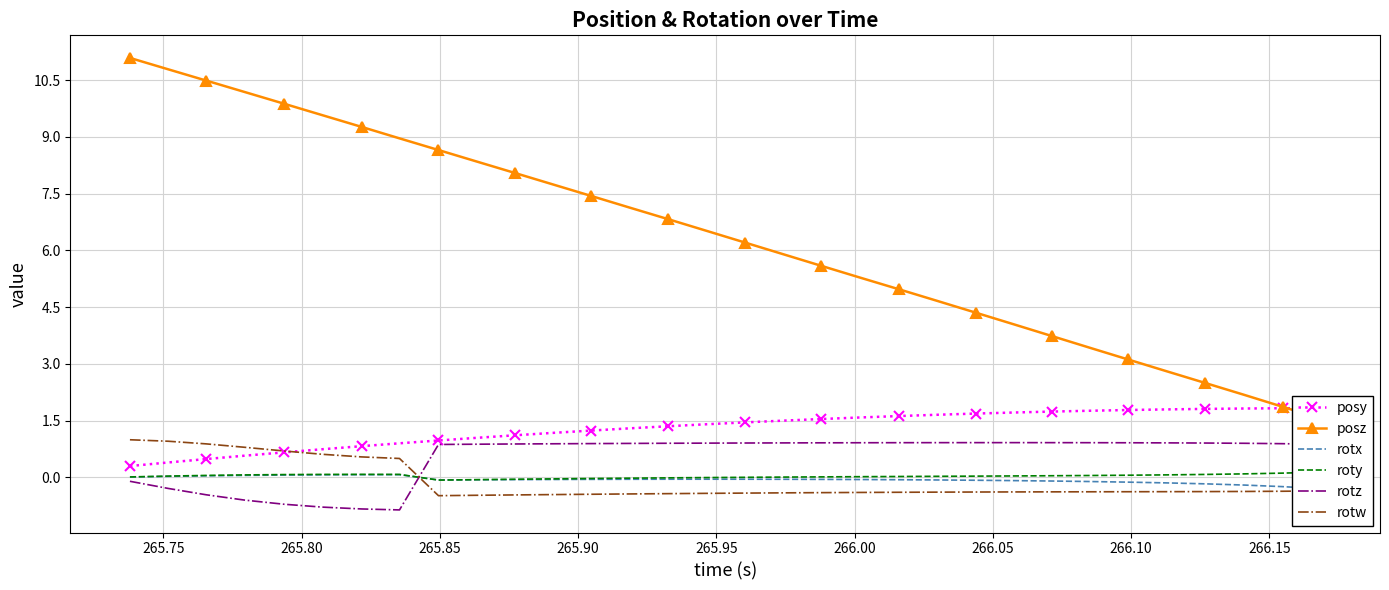

What is the lowest value of the rotz series?

-0.9